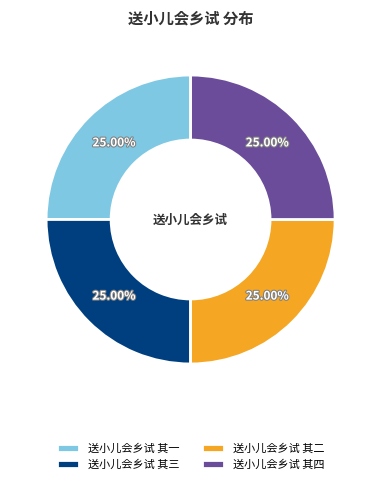

True or false: 送小儿会乡试 其三 accounts for 32% of the total.

False